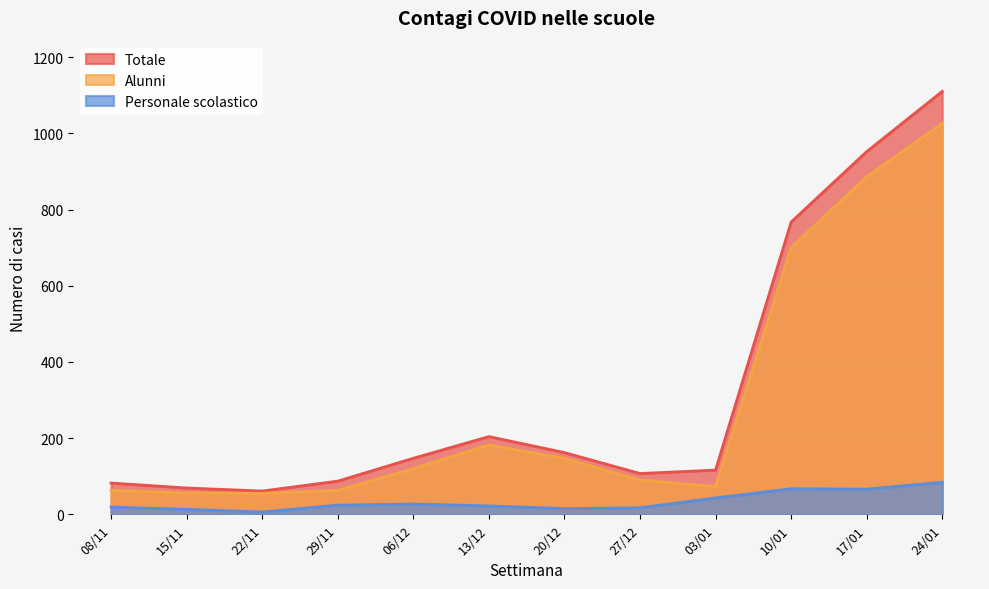

What position from the left is 17/01?

11